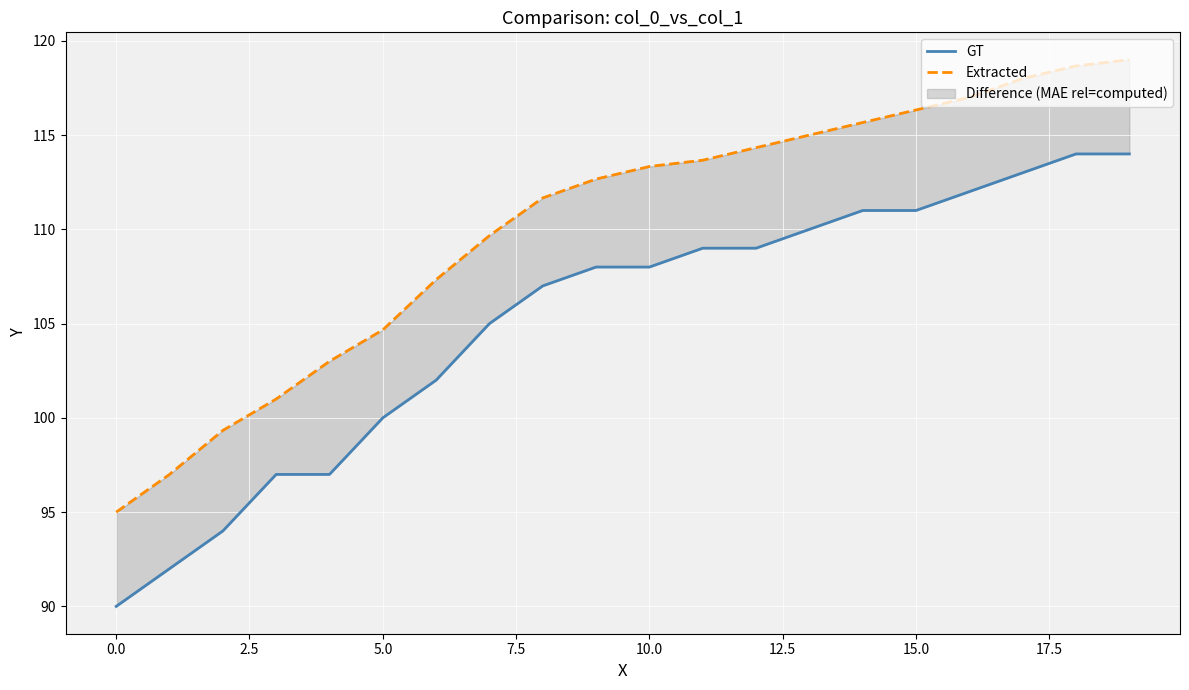

At how many categories does at least one series exceed 102?

16